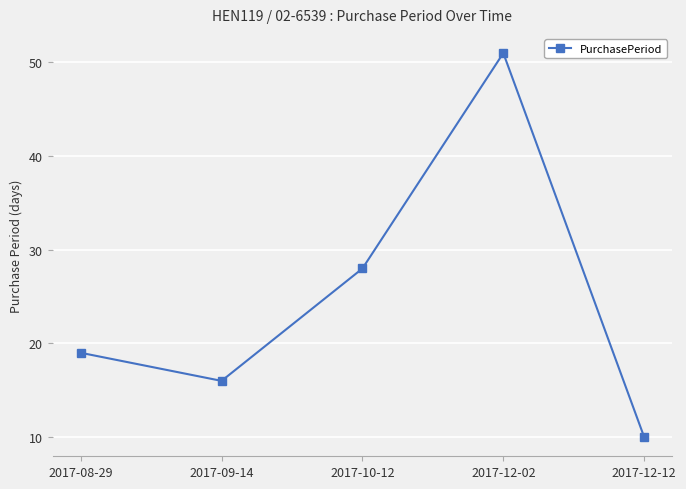

Which category has the lowest value across all series?

2017-12-12